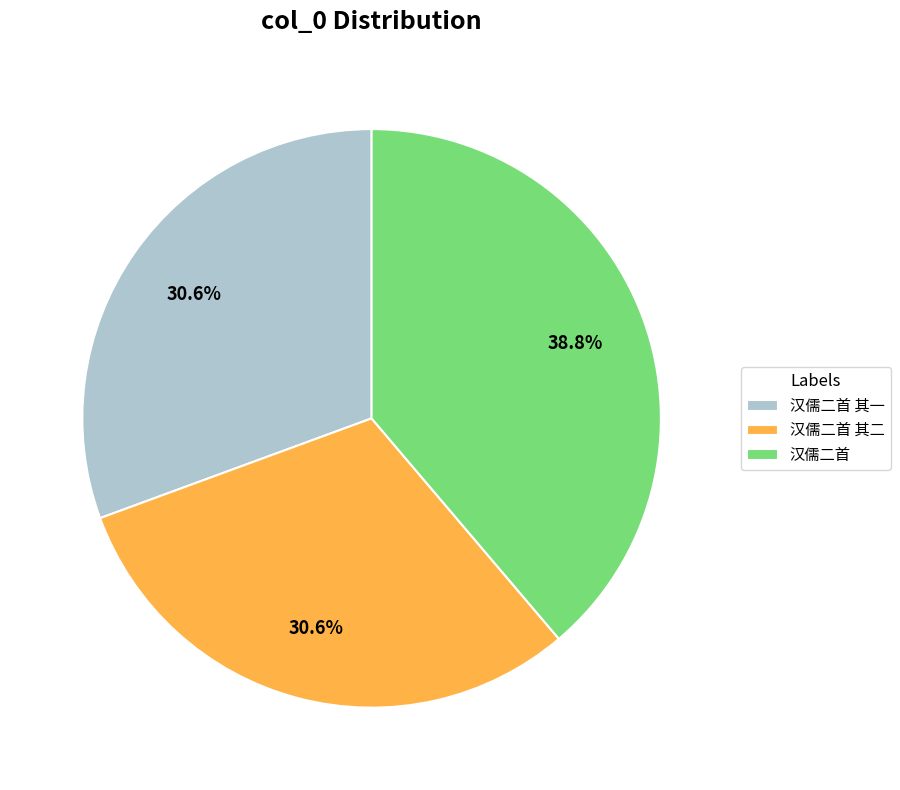

Does 汉儒二首 其一 represent more than half of the total?

No